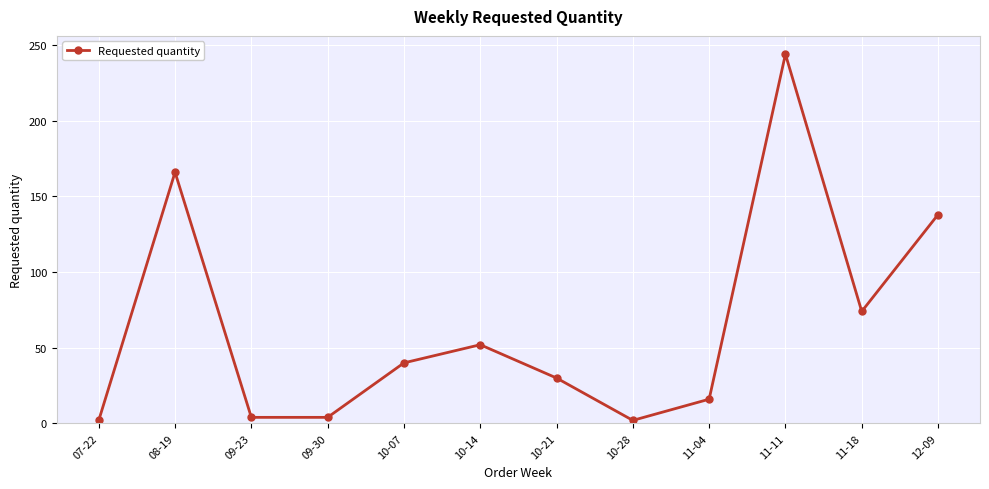

Is this an area chart (filled region under the line)?

No